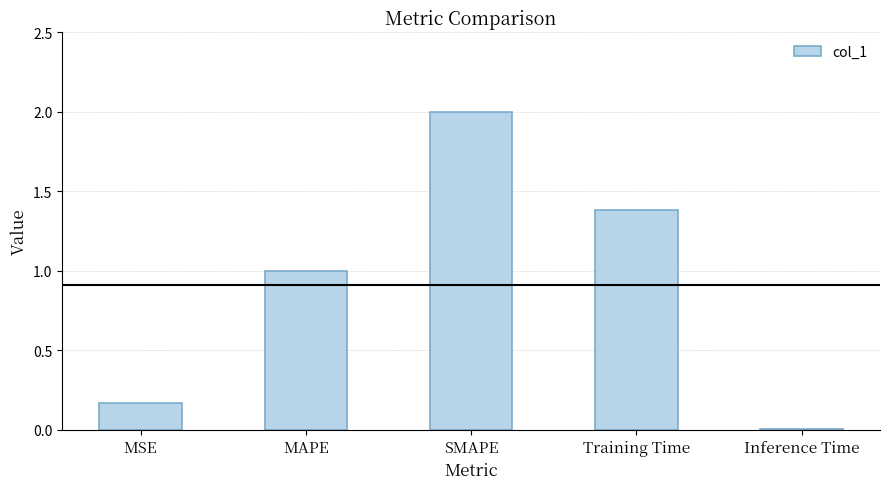

Does the chart contain stacked bars?

No